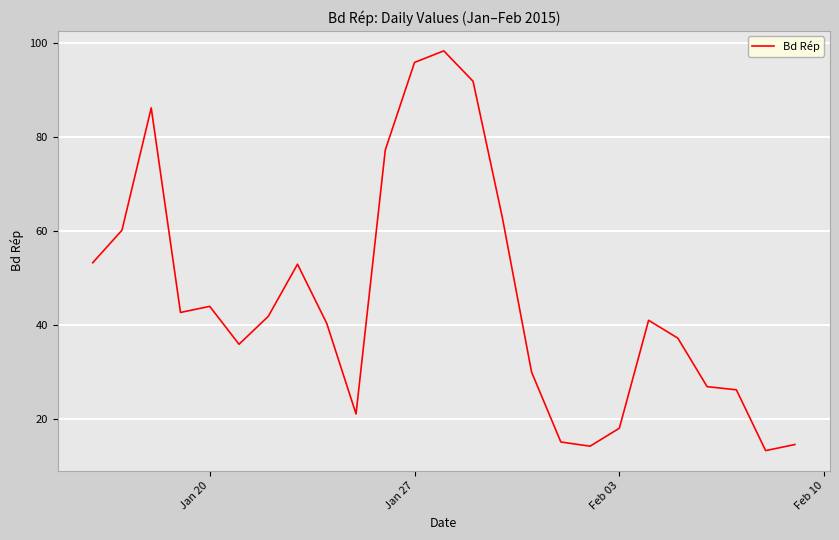

What is the minimum value shown in the chart?

13.4